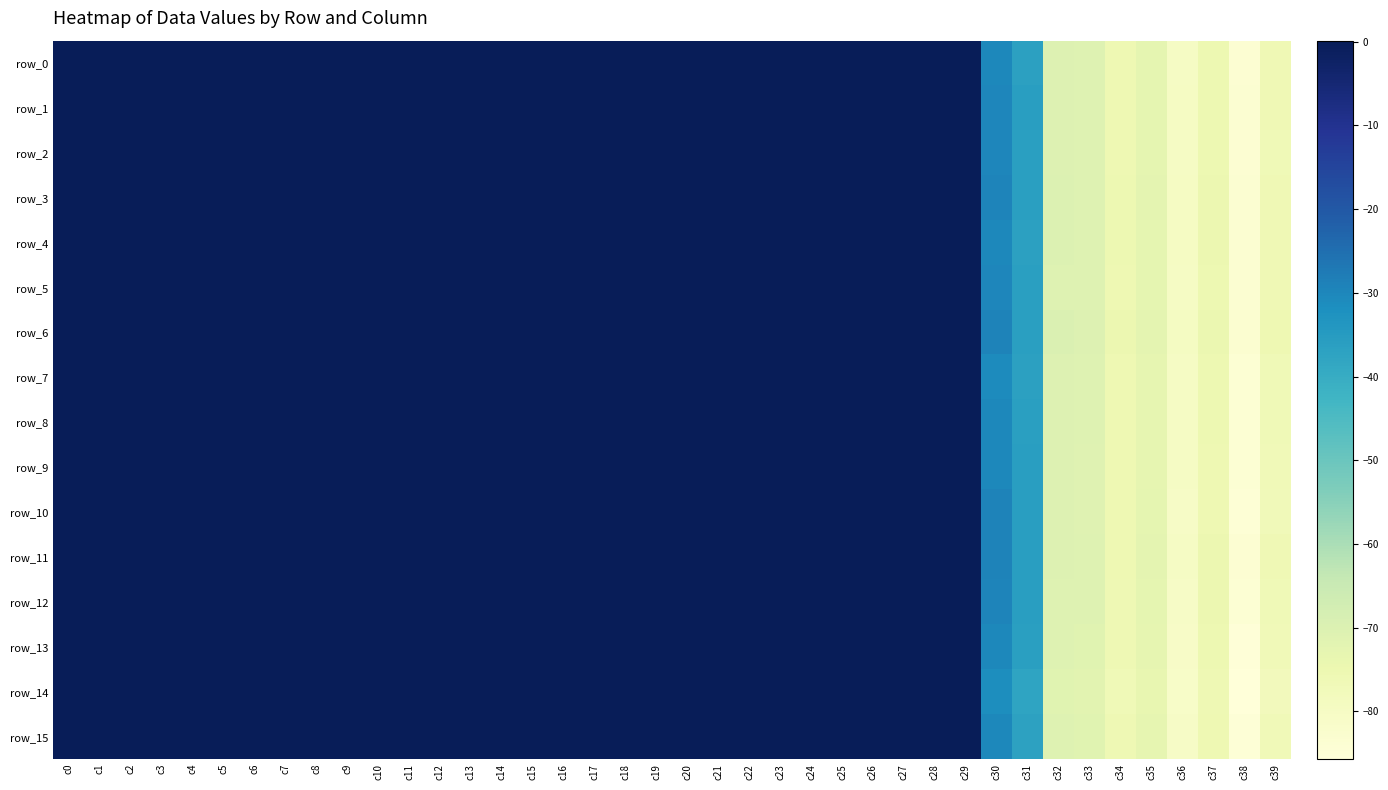

What is the difference between the highest and lowest values at c31?

1.8